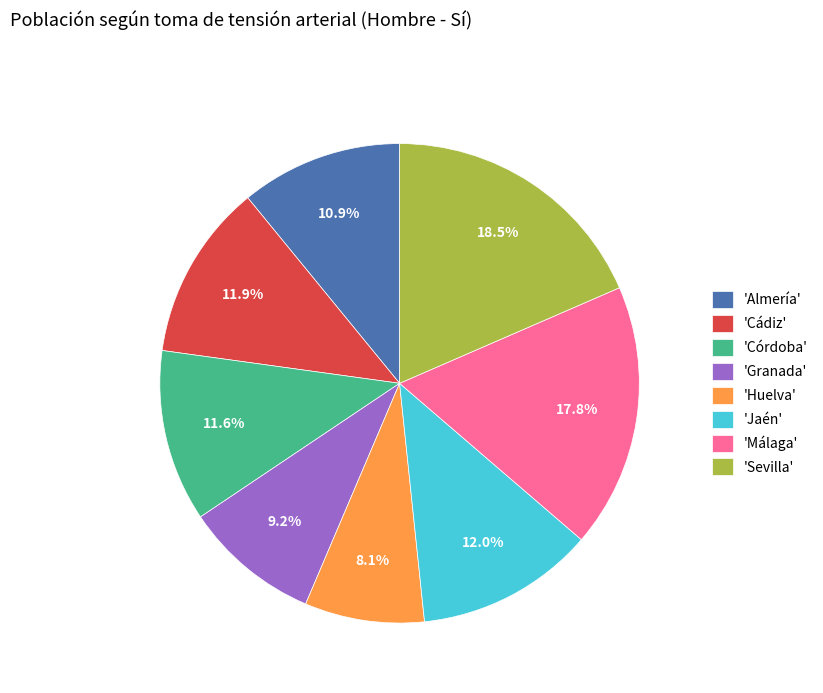

What is the ratio of the value at 'Sevilla' to the value at 'Granada'?

2.0